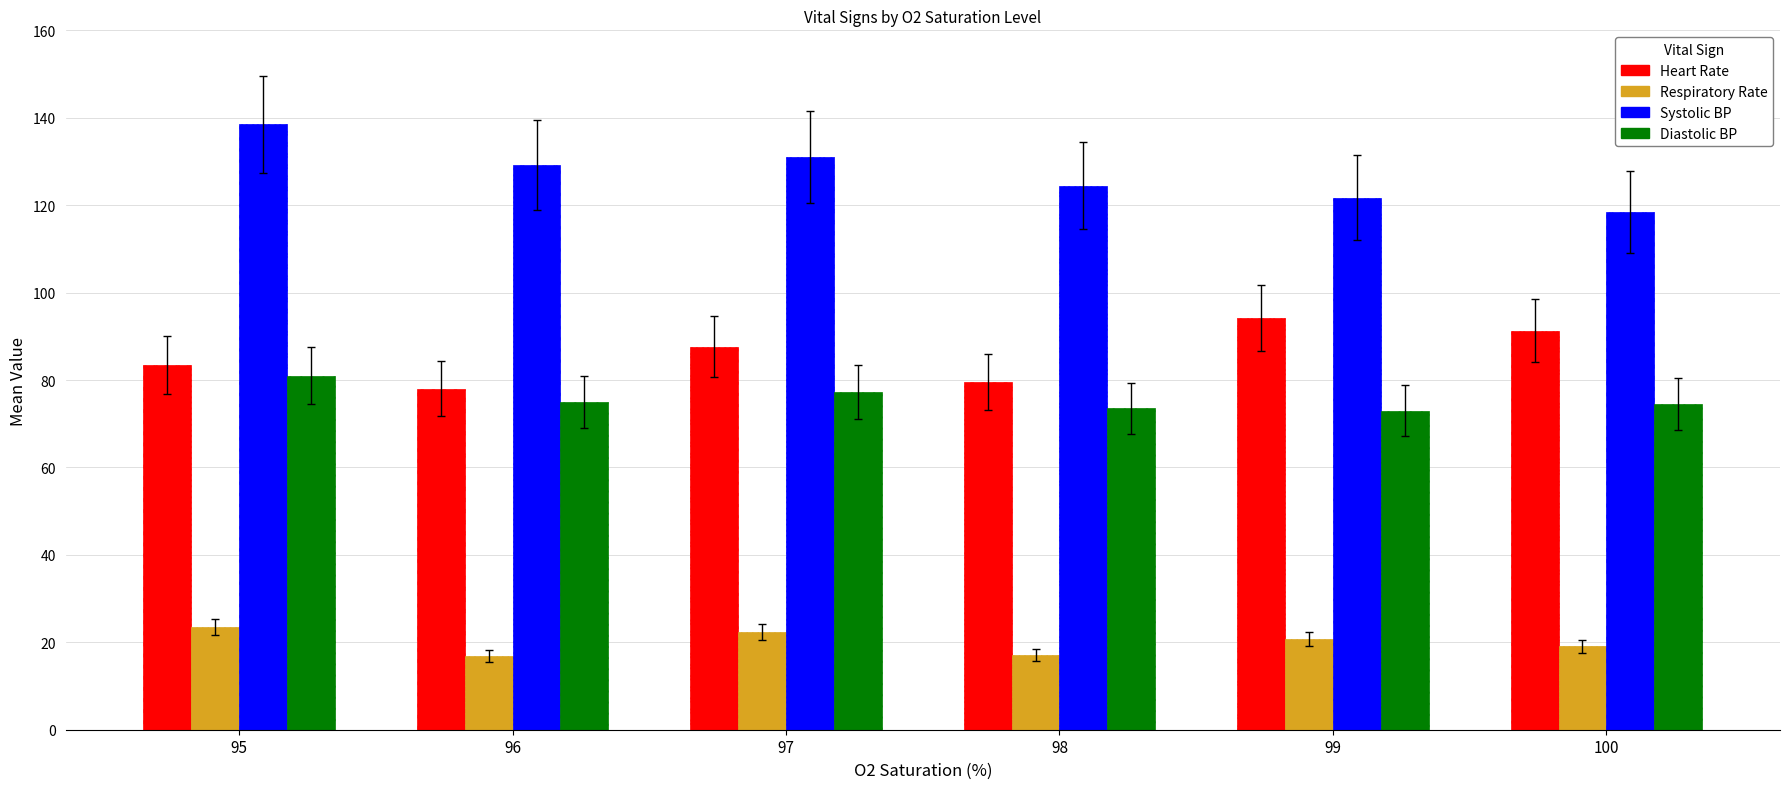

What is the value of the Heart Rate bar at the 2nd from the left?

78.0